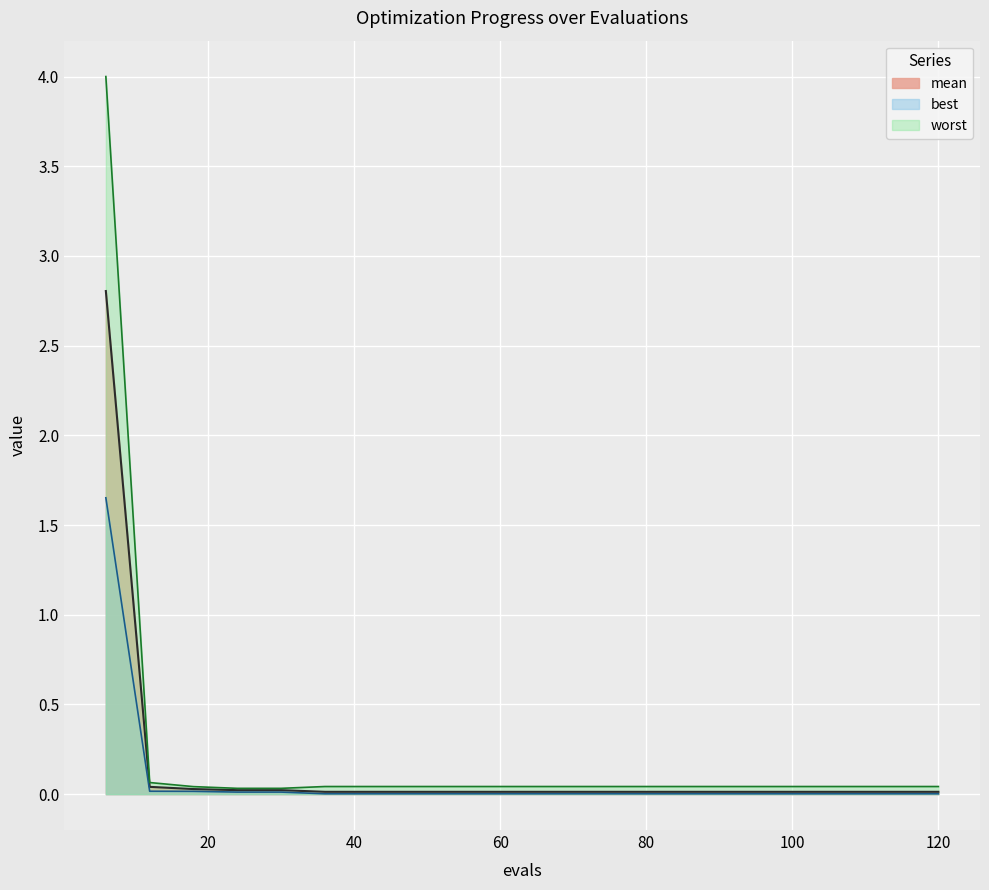

How many distinct data groups are displayed?

3